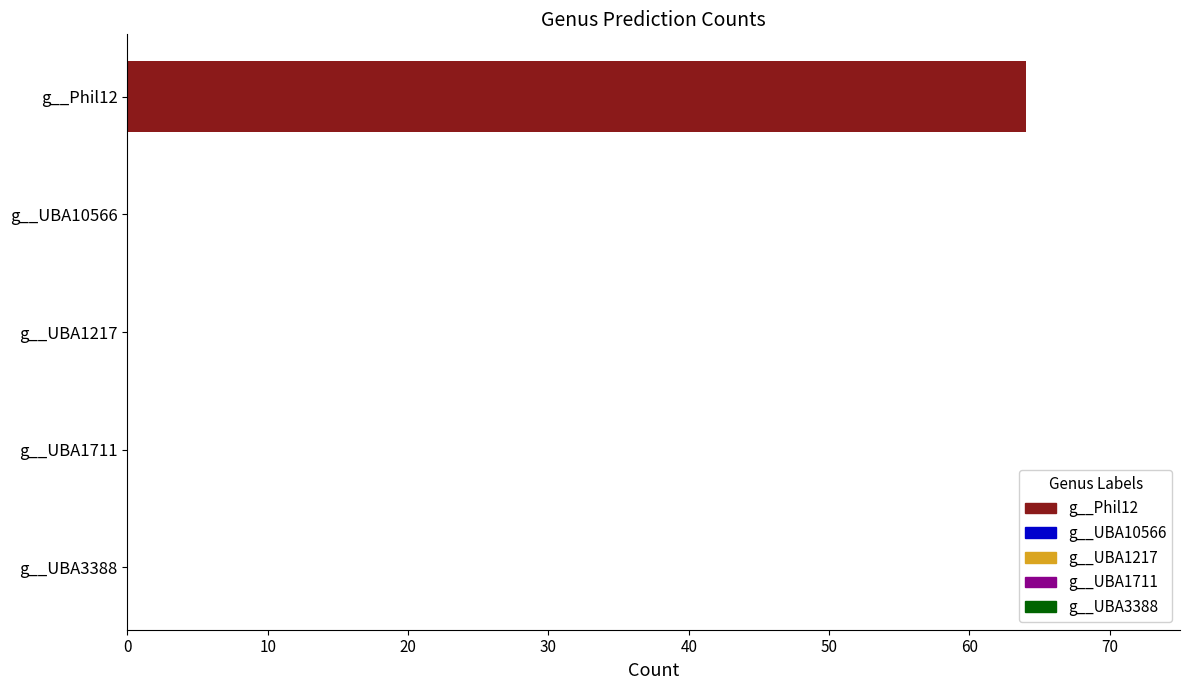

Reading left to right, list all the values displayed in this chart.

g__Phil12=64	g__UBA10566=0	g__UBA1217=0	g__UBA1711=0	g__UBA3388=0